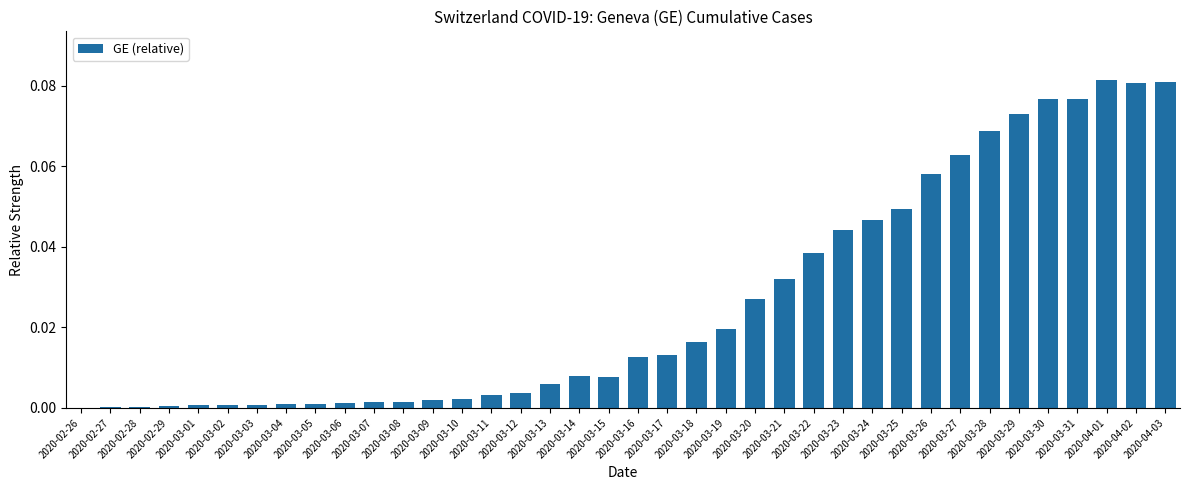

What is the sum of all values?

1.0